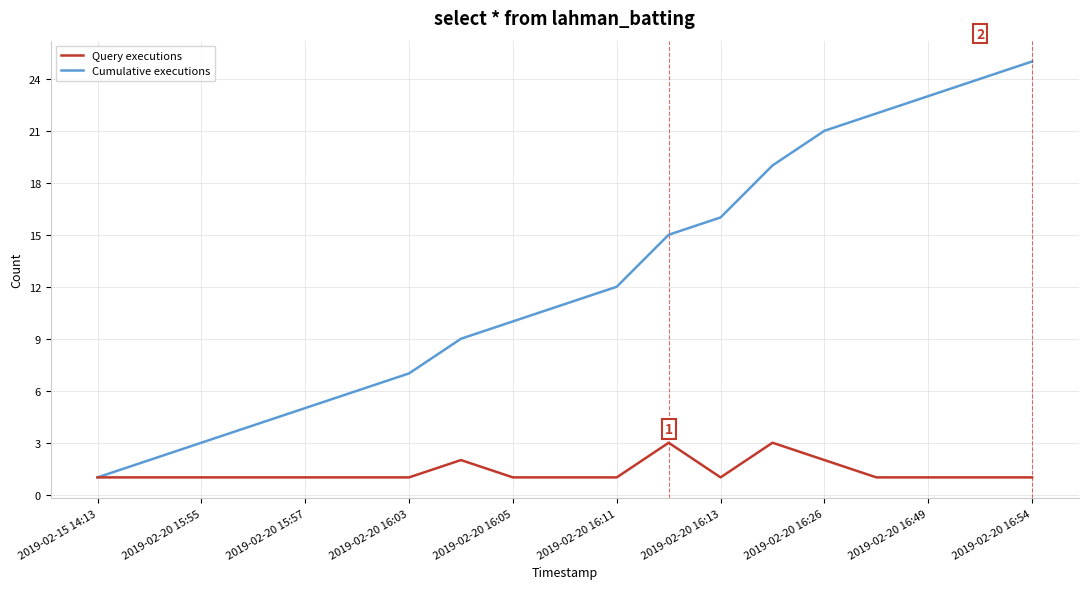

What is the difference between the maximum and second lowest values in the Cumulative executions series?

23